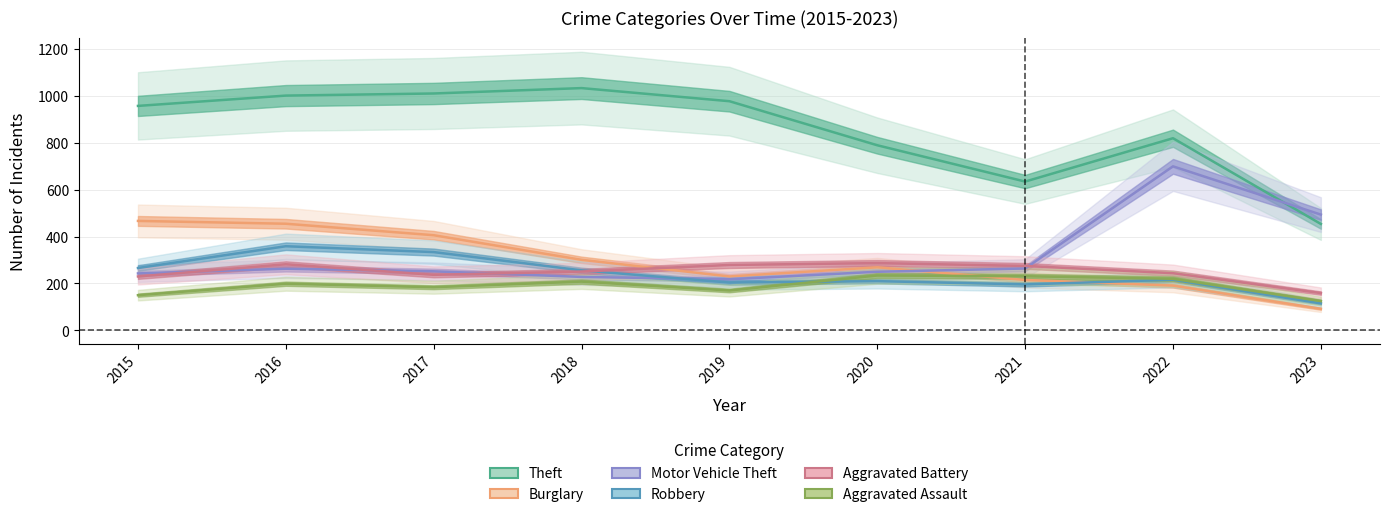

Is it true that Theft equals 888 at 2021?

False